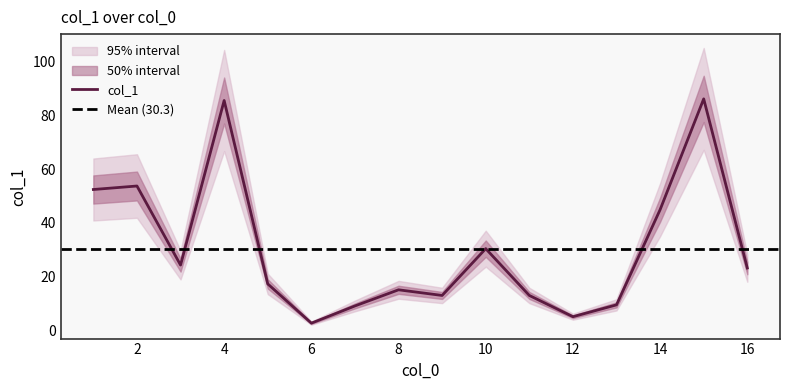

Which category has the lowest value across all series?

6